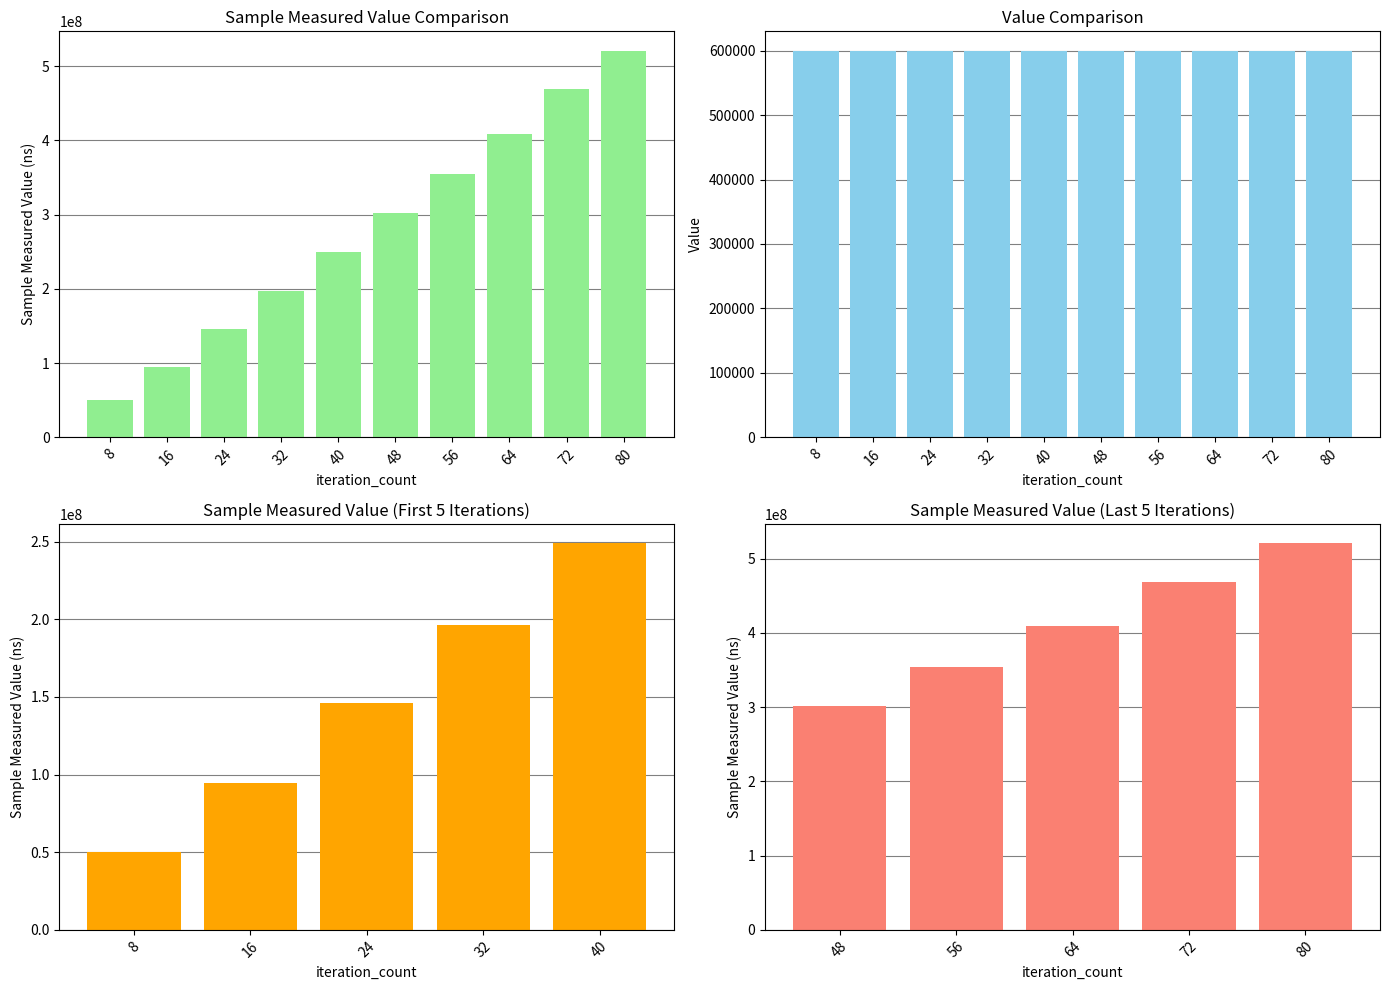

What is the sum of the values at 24 and 56?

500842299